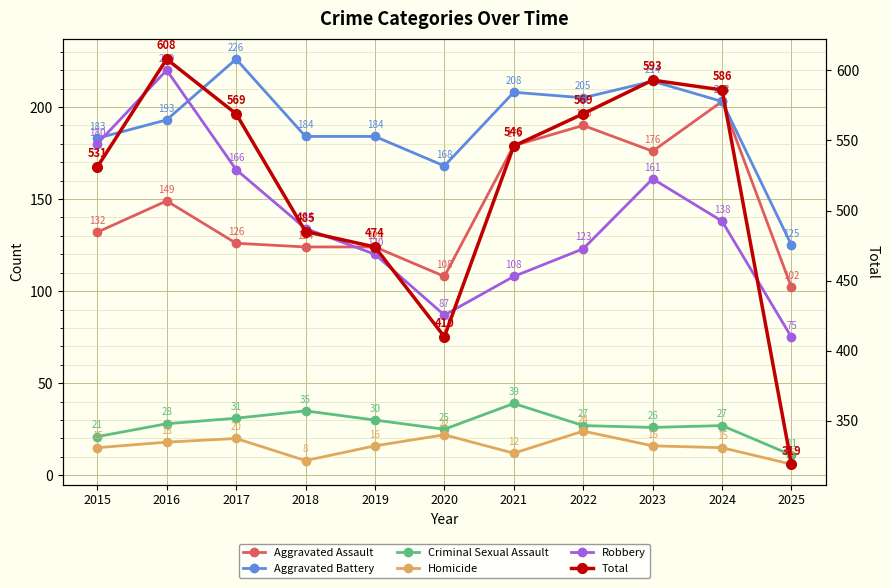

Reading left to right, transcribe all the data shown in this chart.

Aggravated Assault: 2015=132	2016=149	2017=126	2018=124	2019=124	2020=108	2021=179	2022=190	2023=176	2024=203	2025=102
Aggravated Battery: 2015=183	2016=193	2017=226	2018=184	2019=184	2020=168	2021=208	2022=205	2023=214	2024=203	2025=125
Criminal Sexual Assault: 2015=21	2016=28	2017=31	2018=35	2019=30	2020=25	2021=39	2022=27	2023=26	2024=27	2025=11
Homicide: 2015=15	2016=18	2017=20	2018=8	2019=16	2020=22	2021=12	2022=24	2023=16	2024=15	2025=6
Robbery: 2015=180	2016=220	2017=166	2018=134	2019=120	2020=87	2021=108	2022=123	2023=161	2024=138	2025=75
Total: 2015=531	2016=608	2017=569	2018=485	2019=474	2020=410	2021=546	2022=569	2023=593	2024=586	2025=319